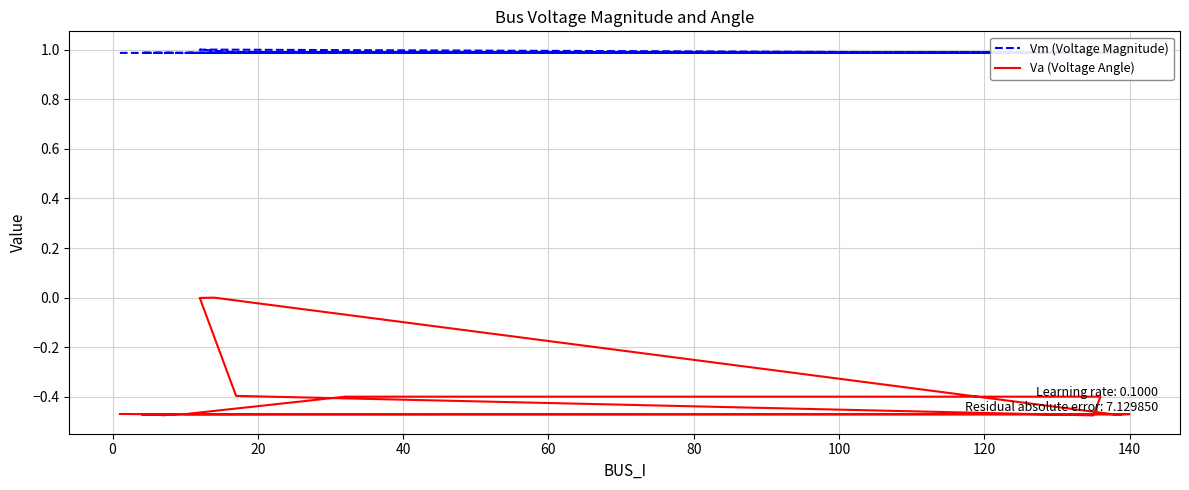

True or false: Vm (Voltage Magnitude) and Va (Voltage Angle) cross at least once.

False